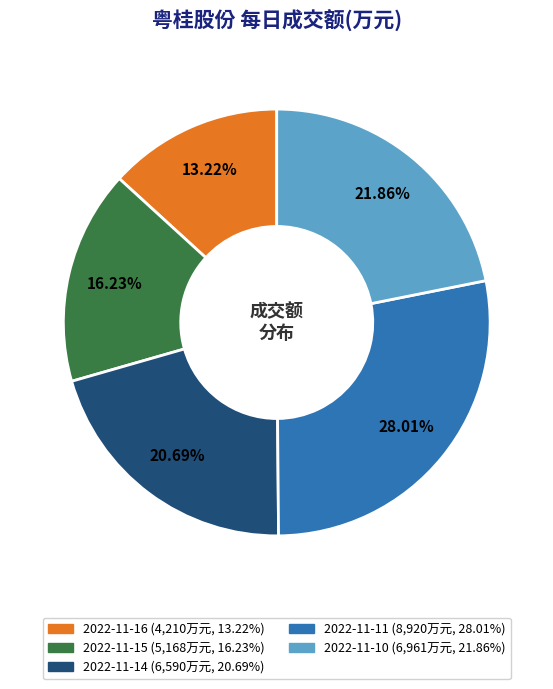

Does any single category account for the majority?

No